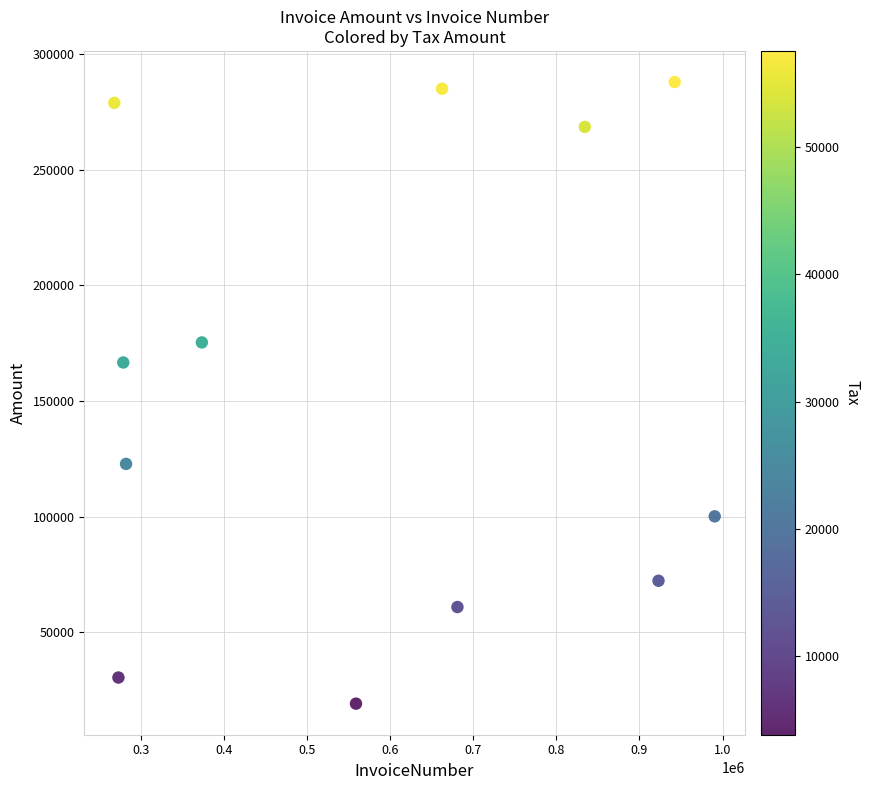

What is the average Y value?

155610